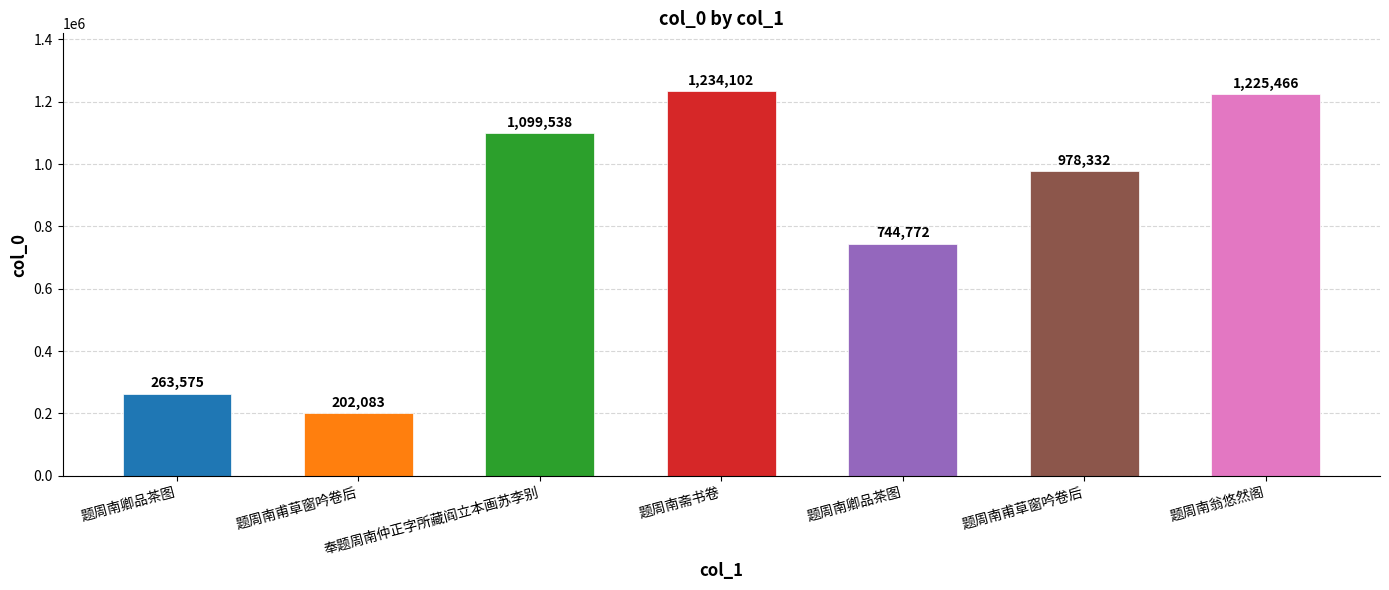

What is the sum of the values at 奉题周南仲正字所藏阎立本画苏李别 and 题周南甫草窗吟卷后?

1301621